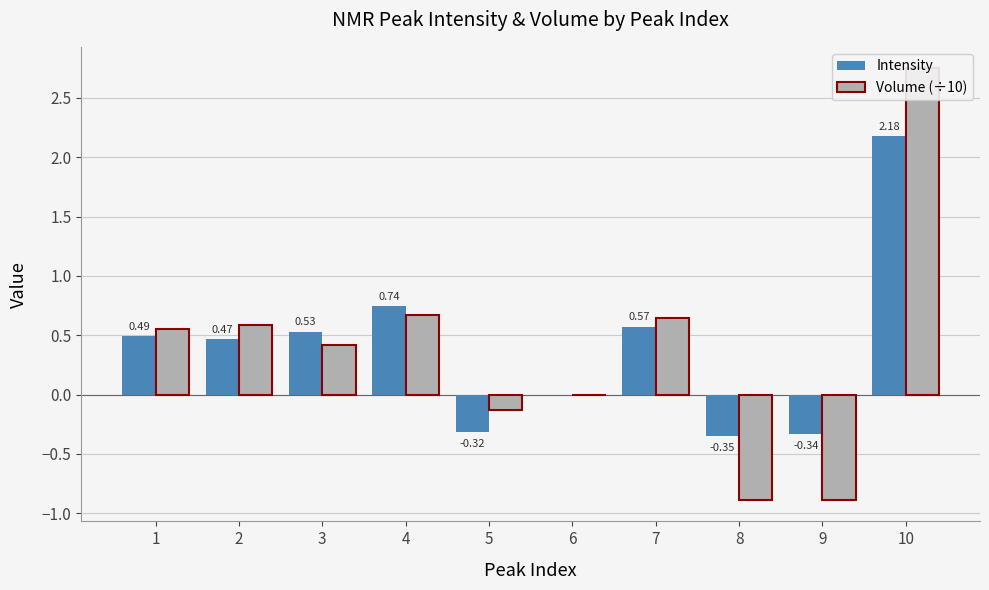

What are all the series names shown in the legend?

Intensity, Volume (÷10)